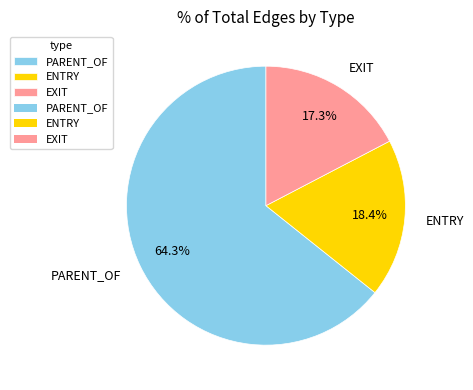

What percentage is the ENTRY slice, to the nearest percent?

18%